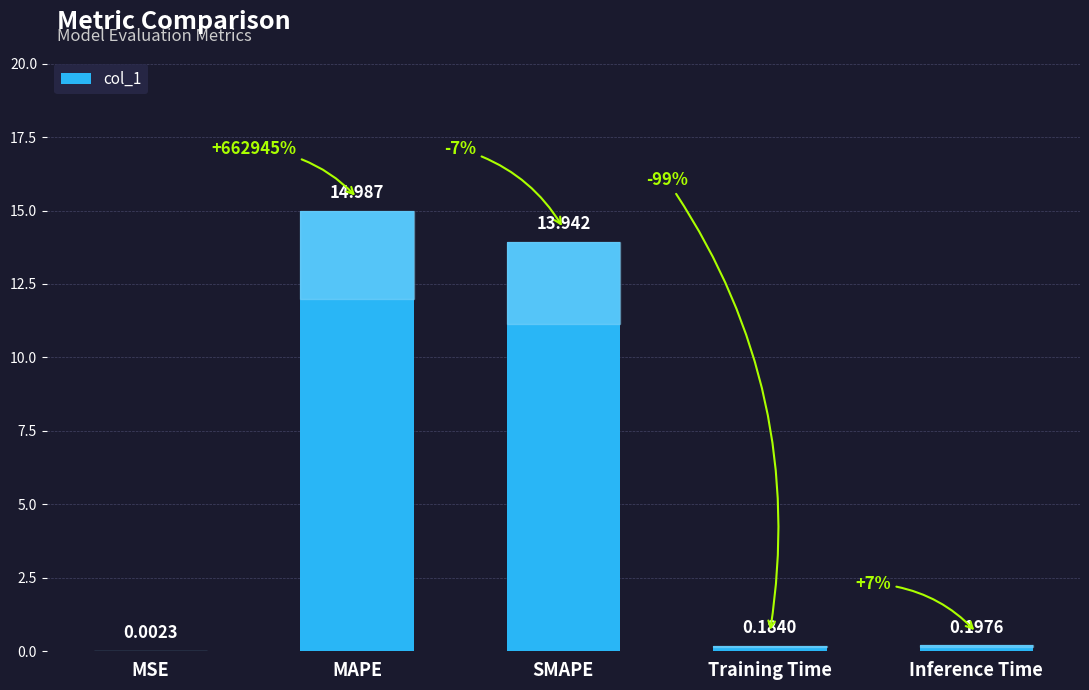

At which label is the value closest to 7?

Inference Time